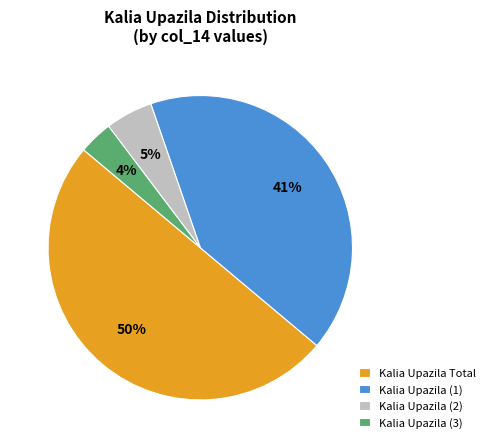

To the nearest percent, what is the difference between the Kalia Upazila (2) and Kalia Upazila (3) slice percentages?

1%